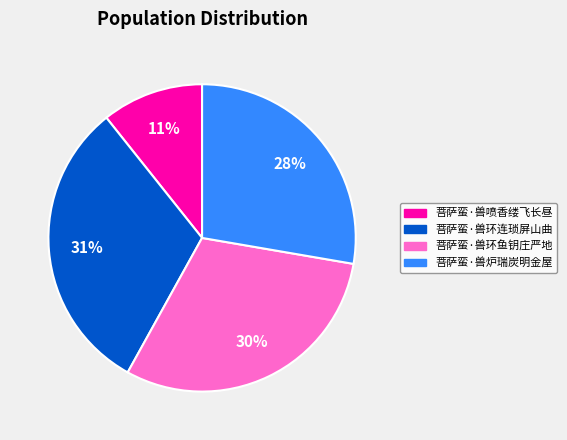

To the nearest percent, what is the difference between the 菩萨蛮·兽环连琐屏山曲 and 菩萨蛮·兽环鱼钥庄严地 slice percentages?

1%